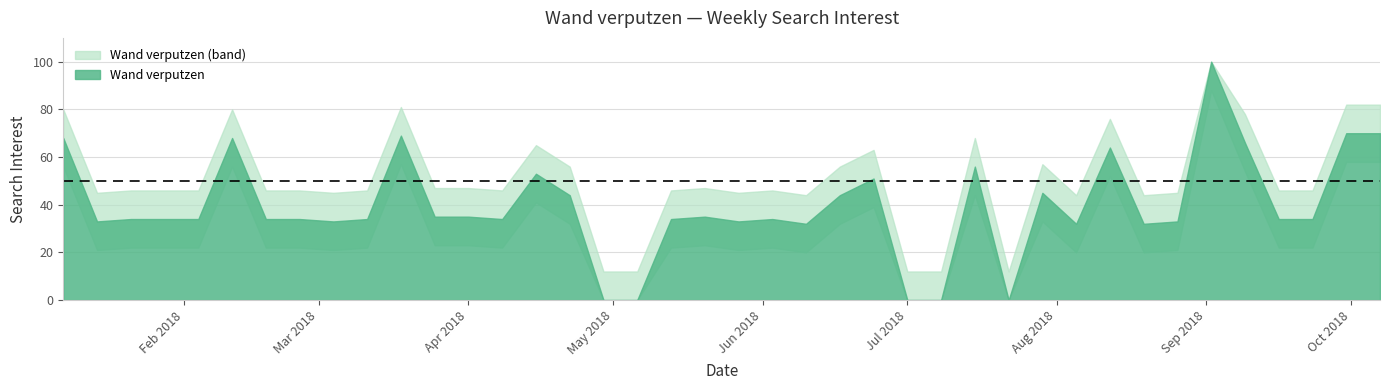

What is the greatest value displayed?

100